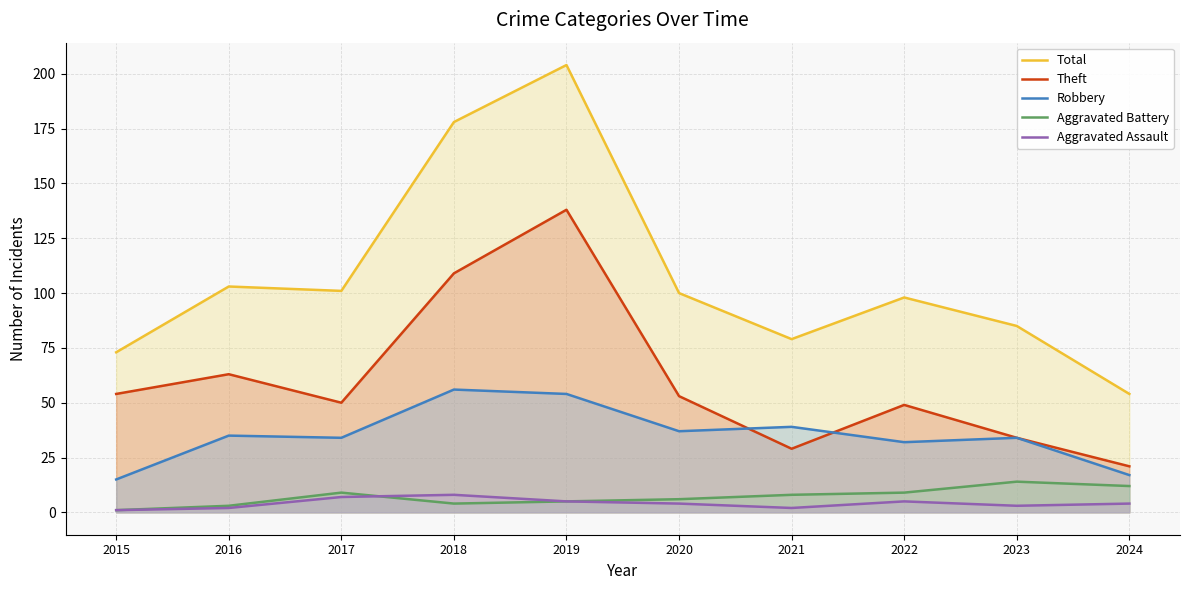

True or false: Aggravated Battery and Robbery cross at least once.

False